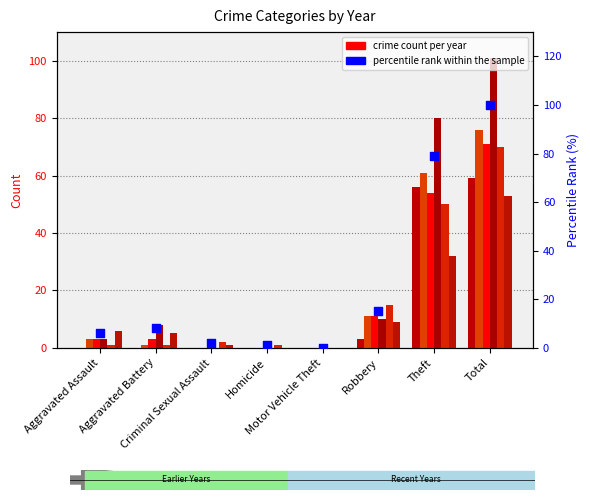

What is the ratio of the value at Aggravated Assault to the value at Aggravated Battery?

0.8